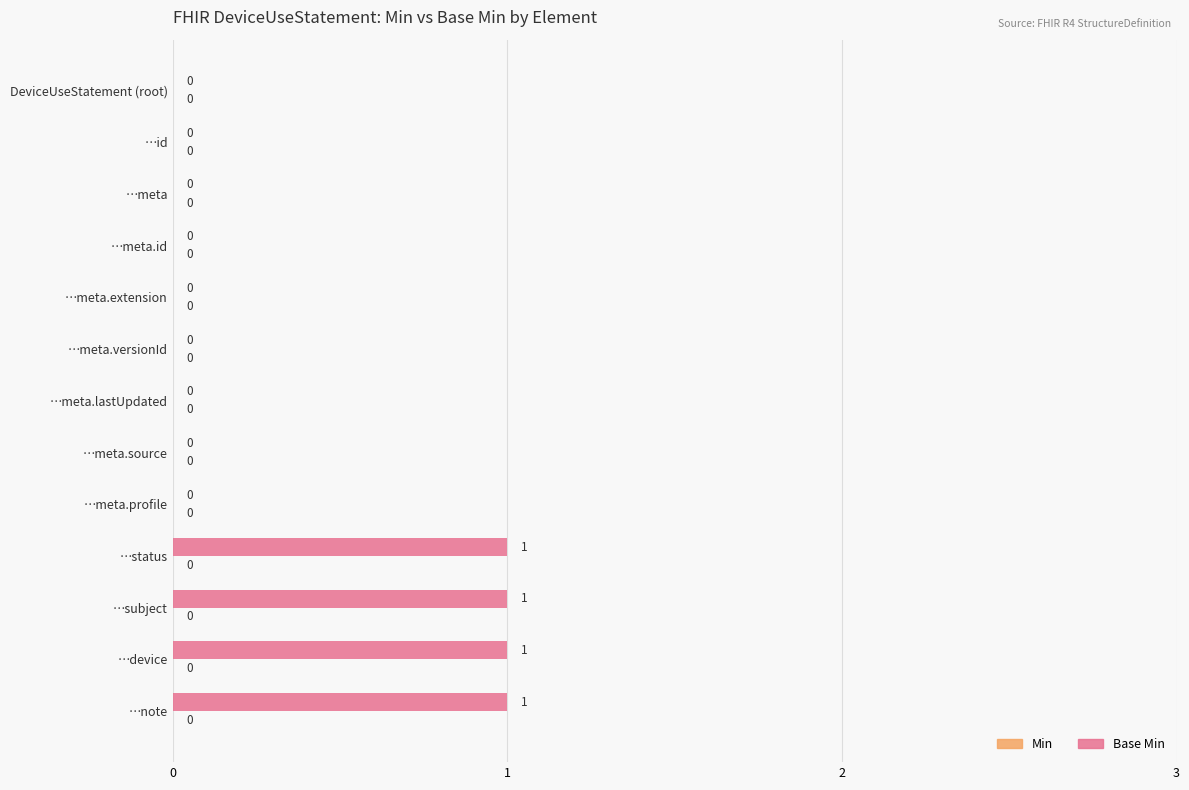

What is the change in value from …meta.lastUpdated to …note?

+1